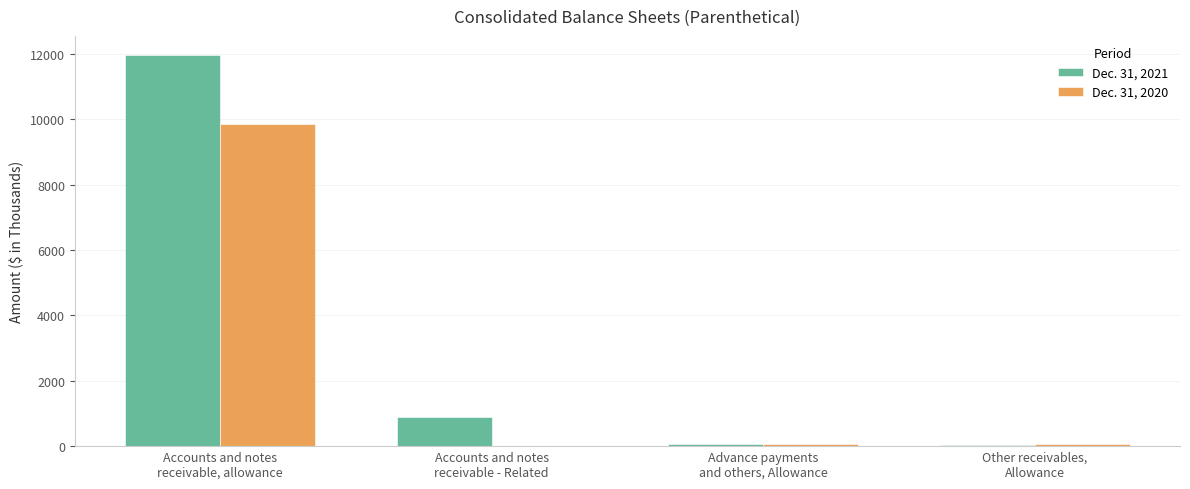

What is the total value across all series at Accounts and notes
receivable - Related?

899